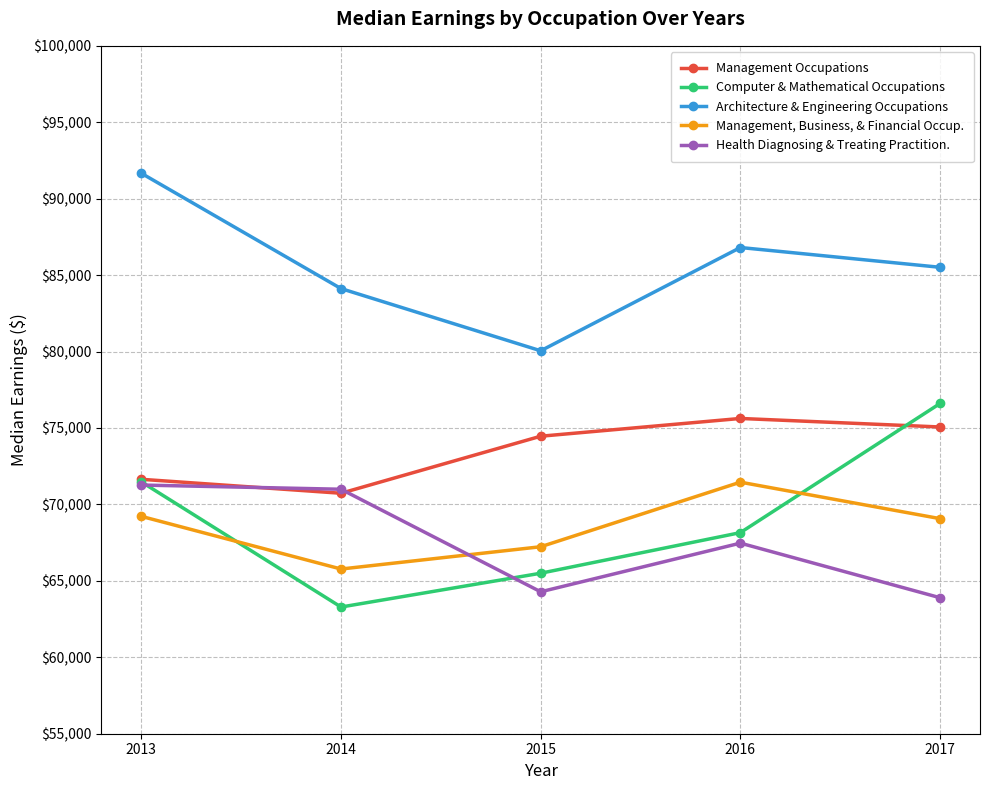

Read the Health Diagnosing & Treating Practition. value at 2013, to the nearest 100.

71300